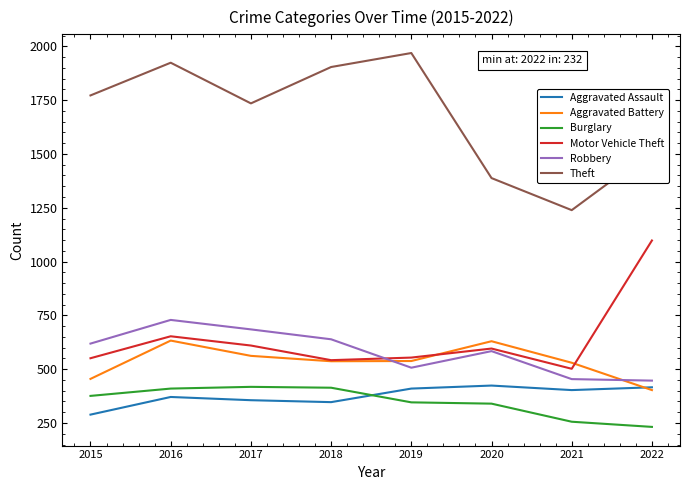

Is it true that Motor Vehicle Theft equals 653 at 2016?

True